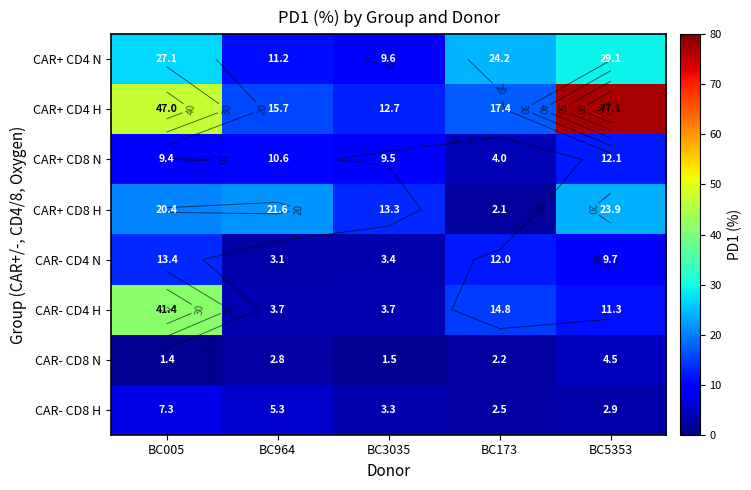

The value of CAR+ CD4 N at BC173 is 10.2. True or false?

False